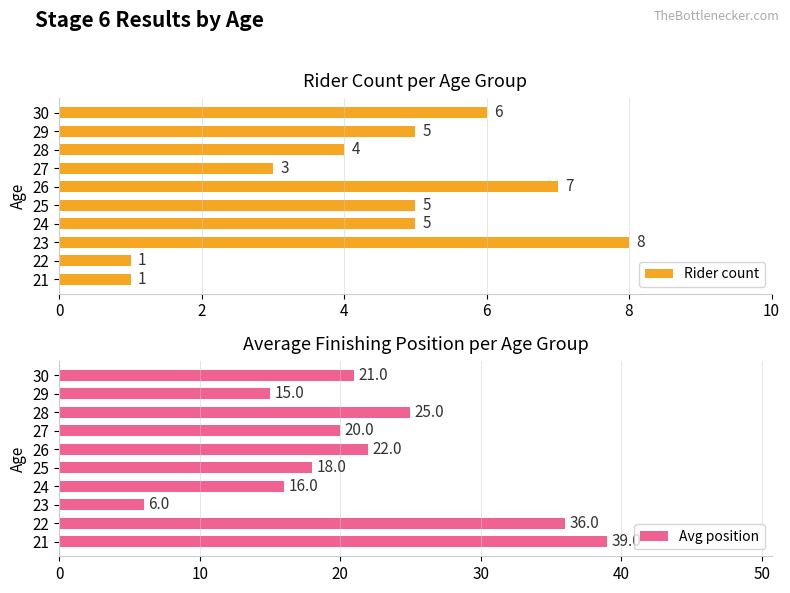

The value of Rider count at 28 is 6. True or false?

False